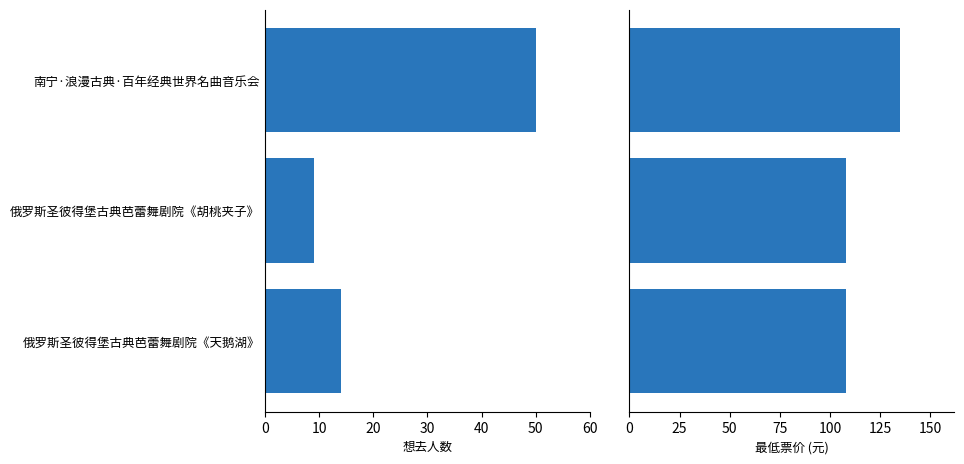

Does the chart contain any negative values?

No